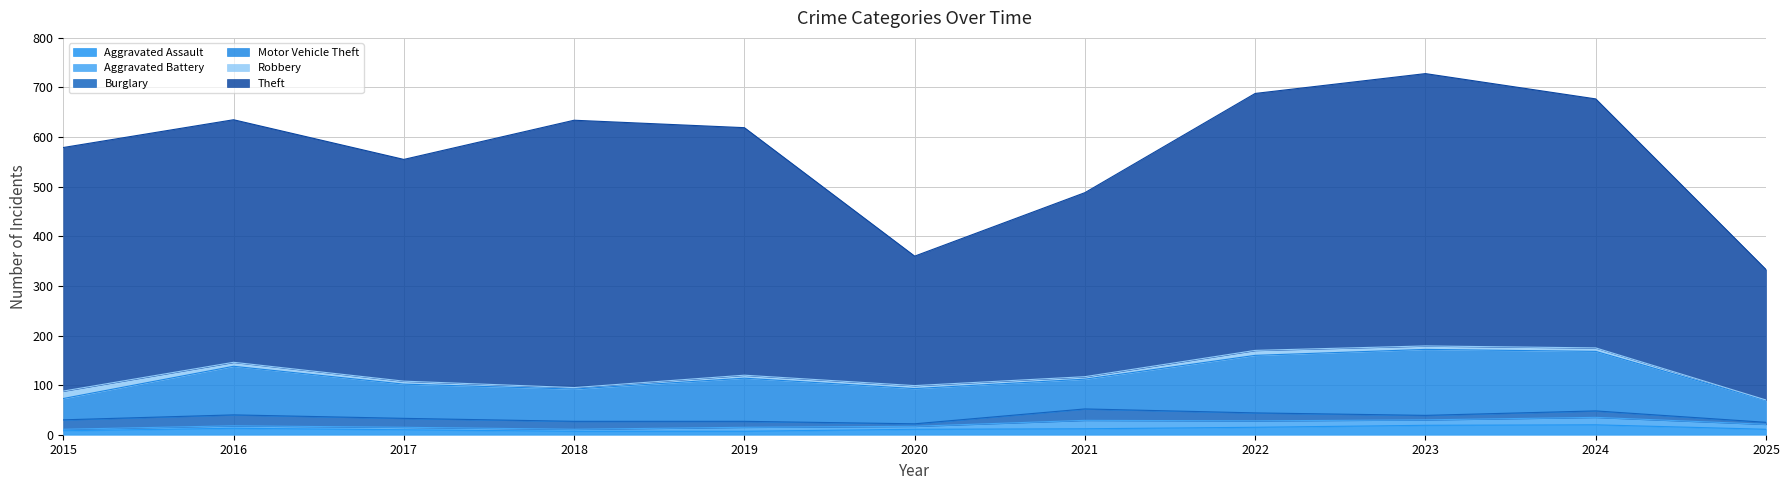

Reading left to right, extract all data points from this chart.

Aggravated Assault: 2015=8	2016=13	2017=10	2018=7	2019=7	2020=11	2021=12	2022=15	2023=19	2024=20	2025=11
Aggravated Battery: 2015=3	2016=5	2017=5	2018=4	2019=8	2020=6	2021=17	2022=13	2023=11	2024=15	2025=10
Burglary: 2015=19	2016=22	2017=18	2018=16	2019=12	2020=5	2021=23	2022=16	2023=9	2024=13	2025=4
Motor Vehicle Theft: 2015=43	2016=98	2017=69	2018=65	2019=87	2020=71	2021=60	2022=116	2023=133	2024=120	2025=44
Robbery: 2015=15	2016=8	2017=6	2018=3	2019=6	2020=6	2021=5	2022=10	2023=7	2024=7	2025=1
Theft: 2015=491	2016=489	2017=447	2018=539	2019=499	2020=261	2021=371	2022=518	2023=549	2024=502	2025=263